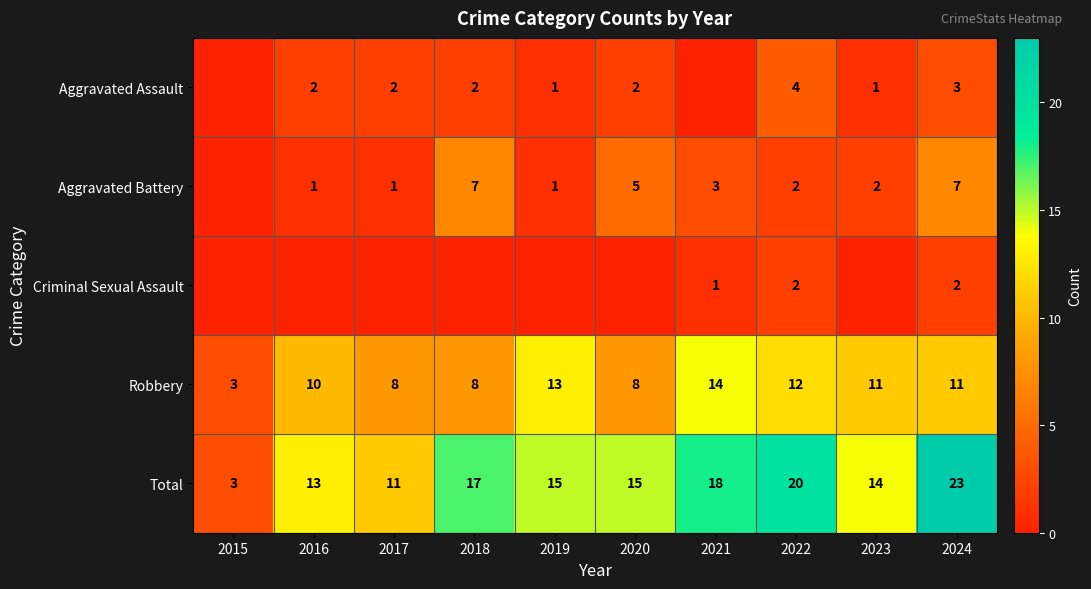

What is the minimum value for Robbery?

3